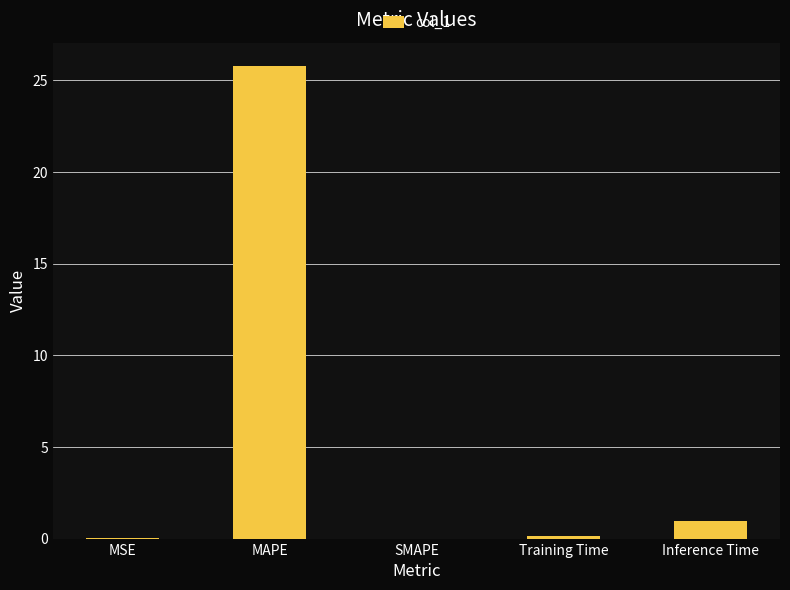

Which category has the highest value across all series?

MAPE